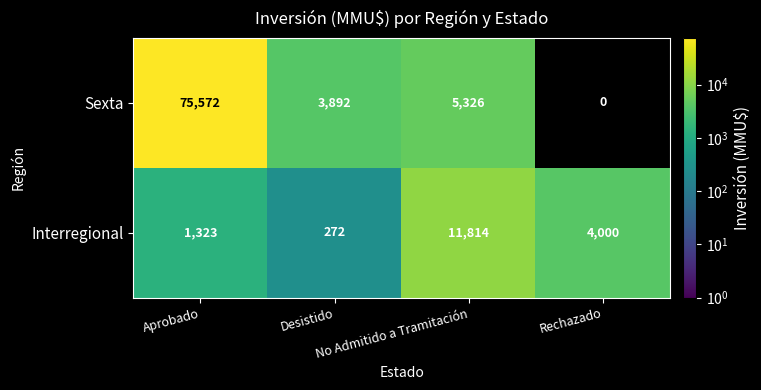

What is the difference between the second highest and minimum values in the Interregional series?

3728